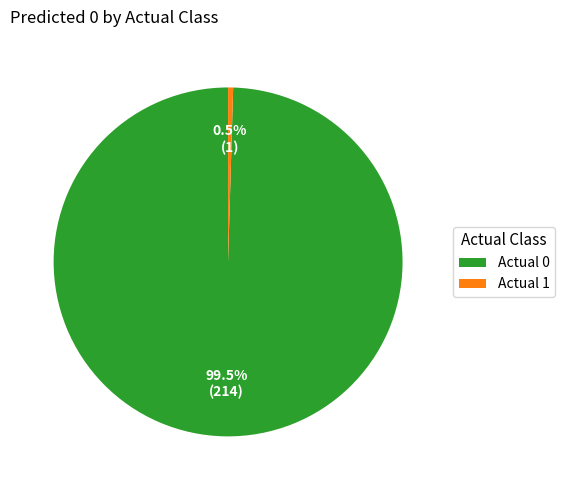

Between Actual 0 and Actual 1, which is larger?

Actual 0